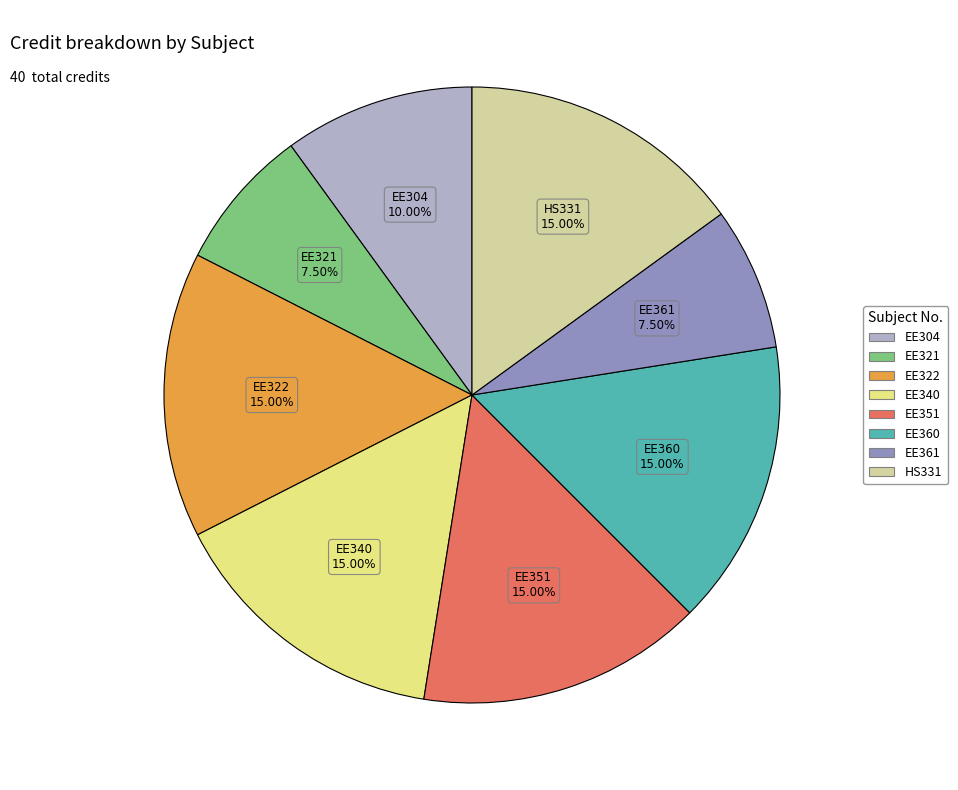

True or false: EE322 accounts for 8% of the total.

False